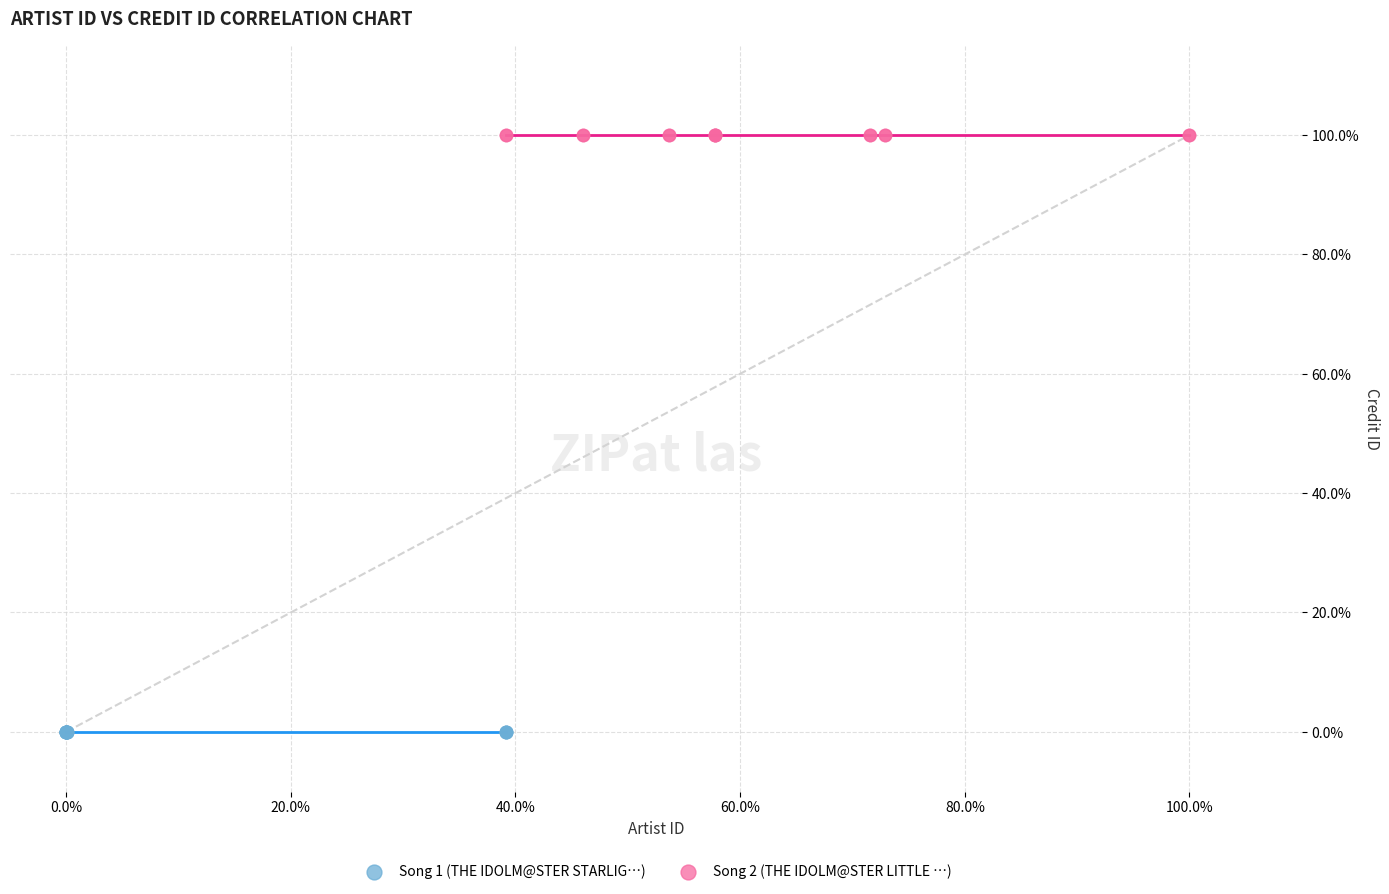

Which series contains the highest Y value?

Song 2 (THE IDOLM@STER LITTLE …)